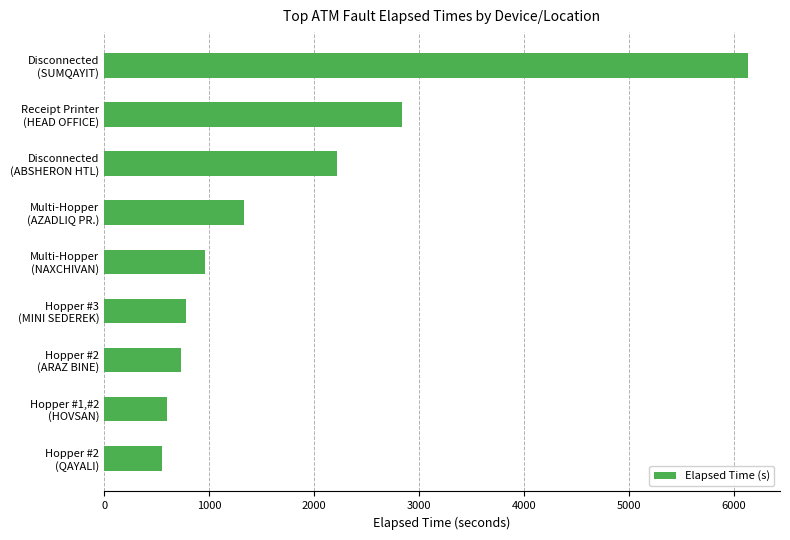

What is the minimum value shown in the chart?

555